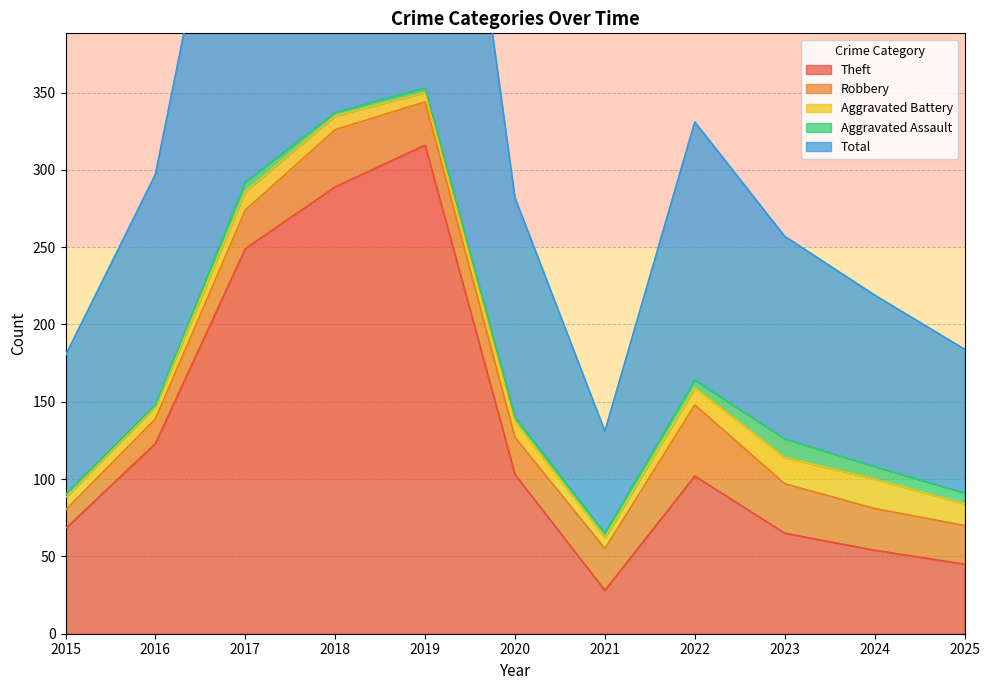

Where does the Aggravated Assault series first go above 3?

2017